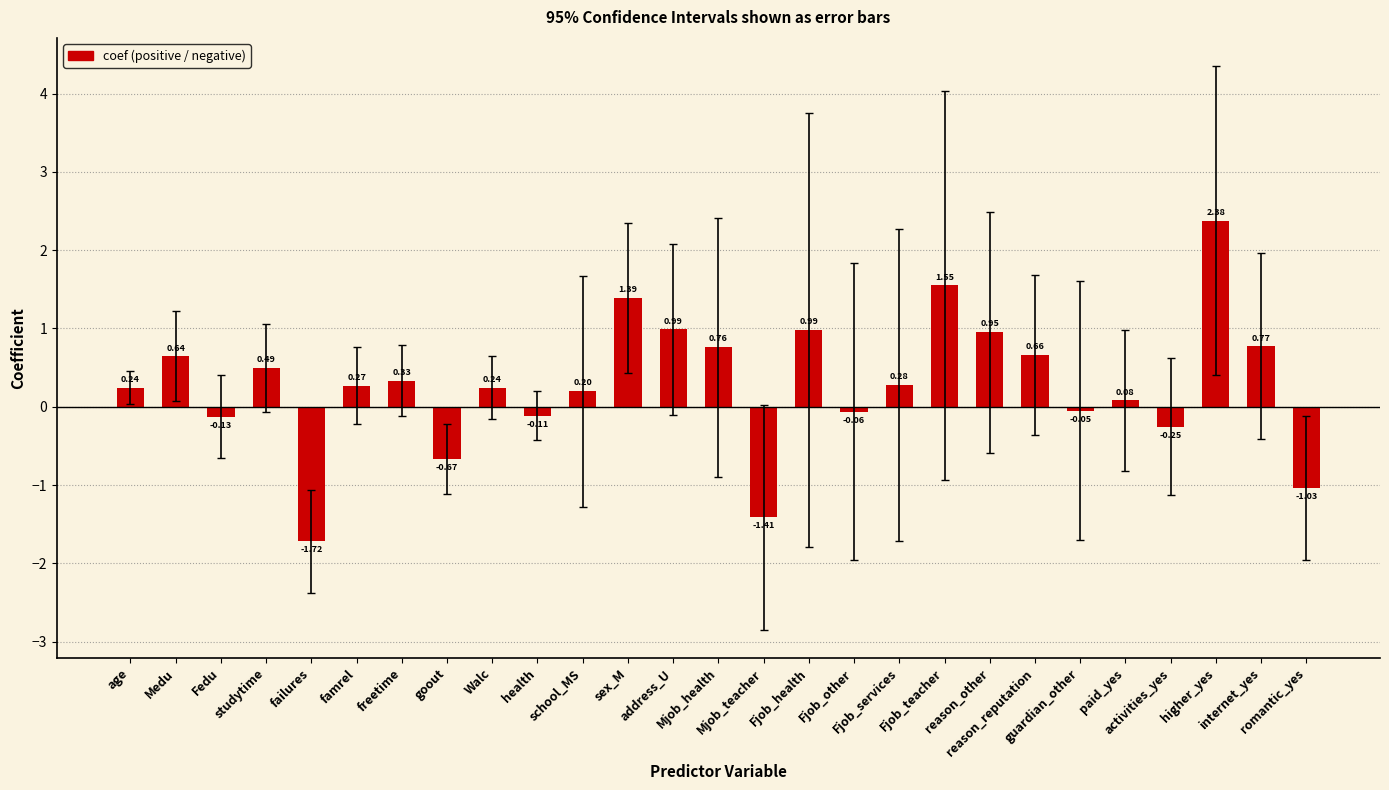

Between Fjob_health and reason_other, which is larger?

Fjob_health